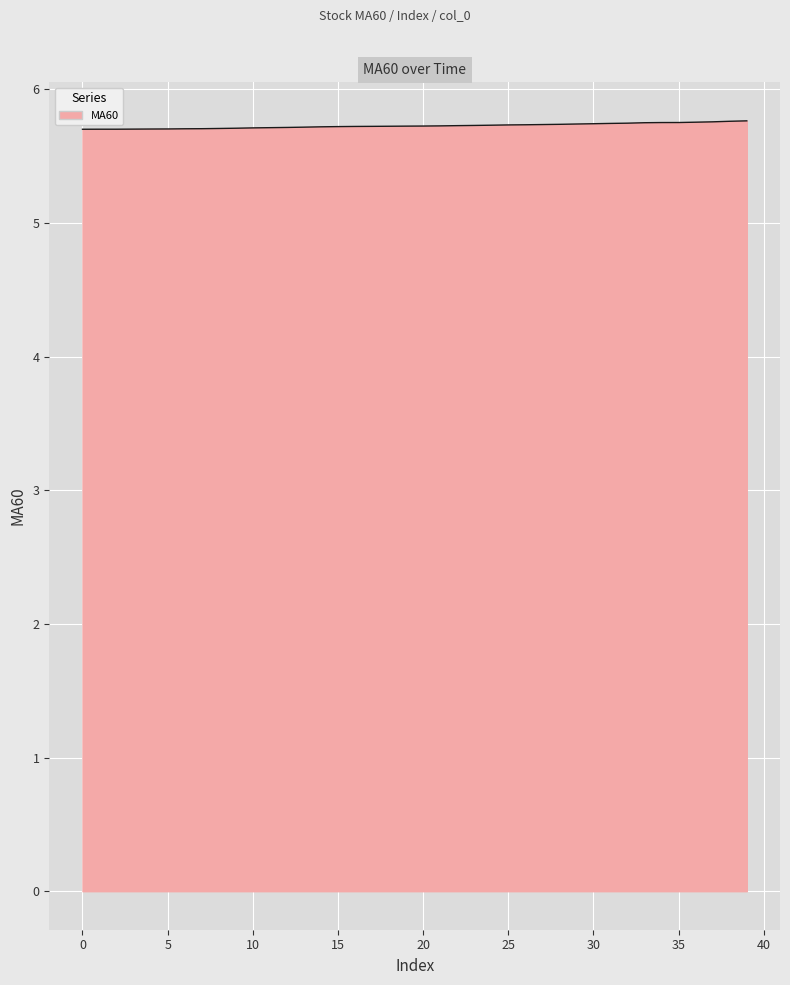

How many values are between 5 and 6?

40